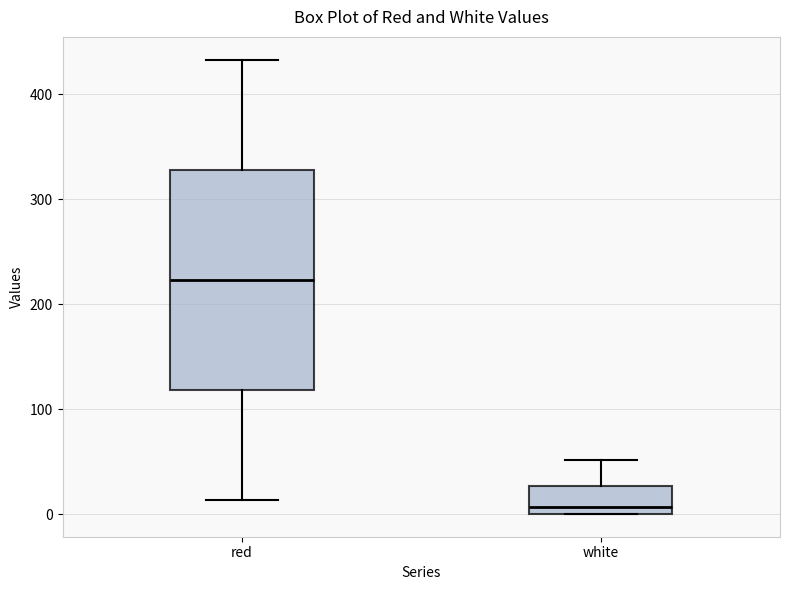

Where does the median line of the box for red sit on the y-axis? The values are not printed on the chart, so give them approximately, as read against the axis.

220